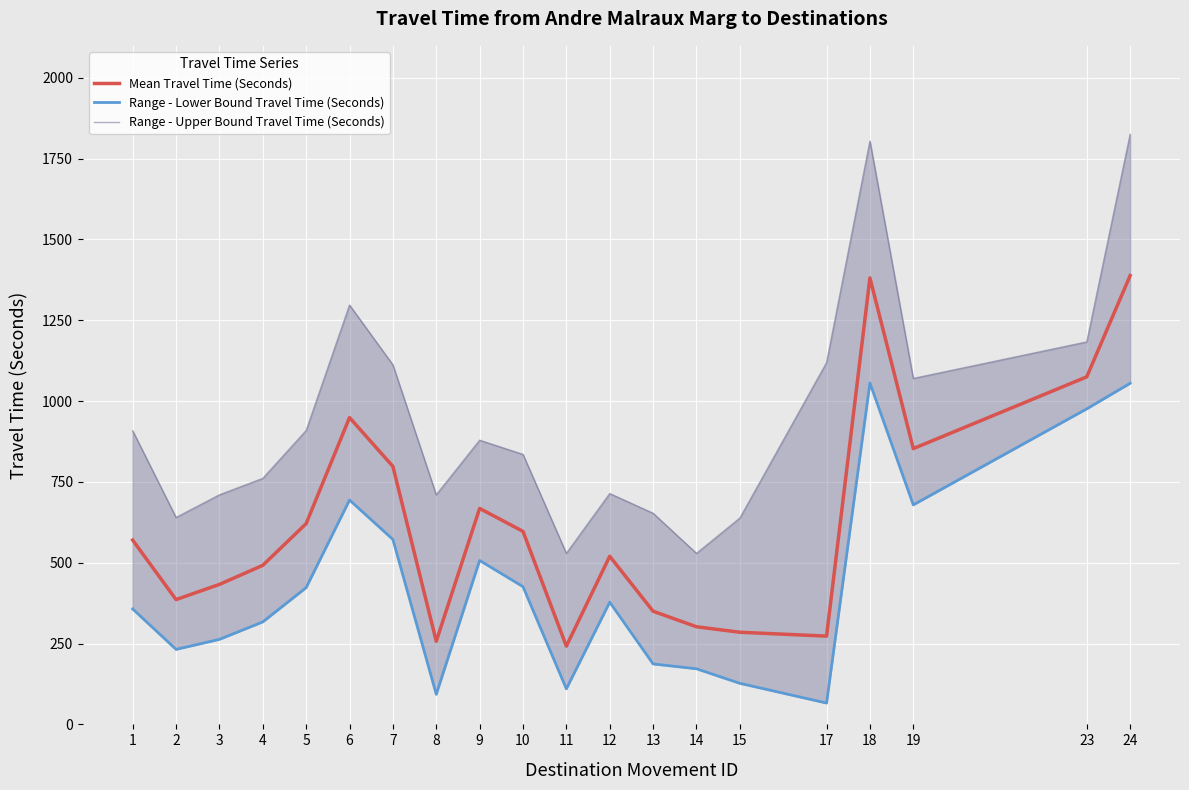

The Range - Upper Bound Travel Time (Seconds) series shows 638 at 15. True or false?

True